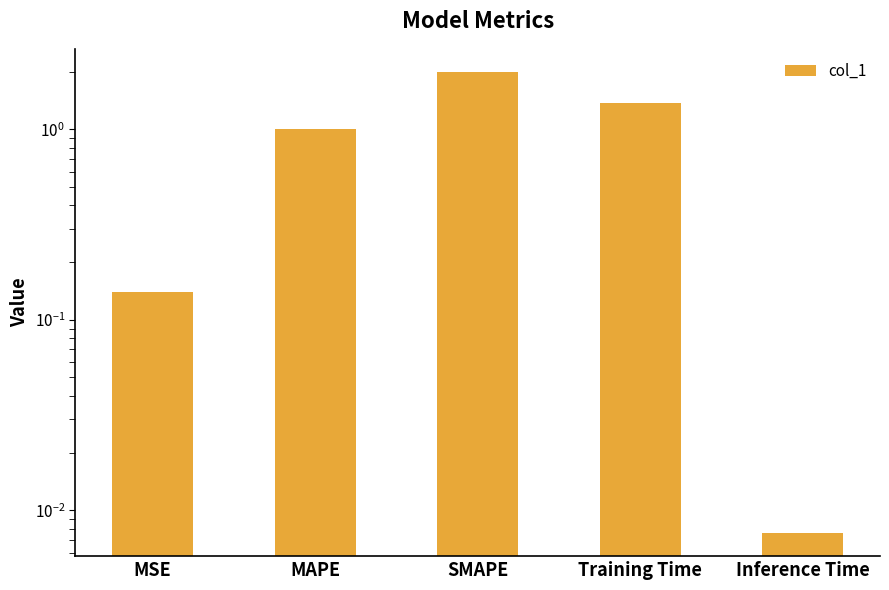

What is the difference between the values at MAPE and Inference Time?

1.0